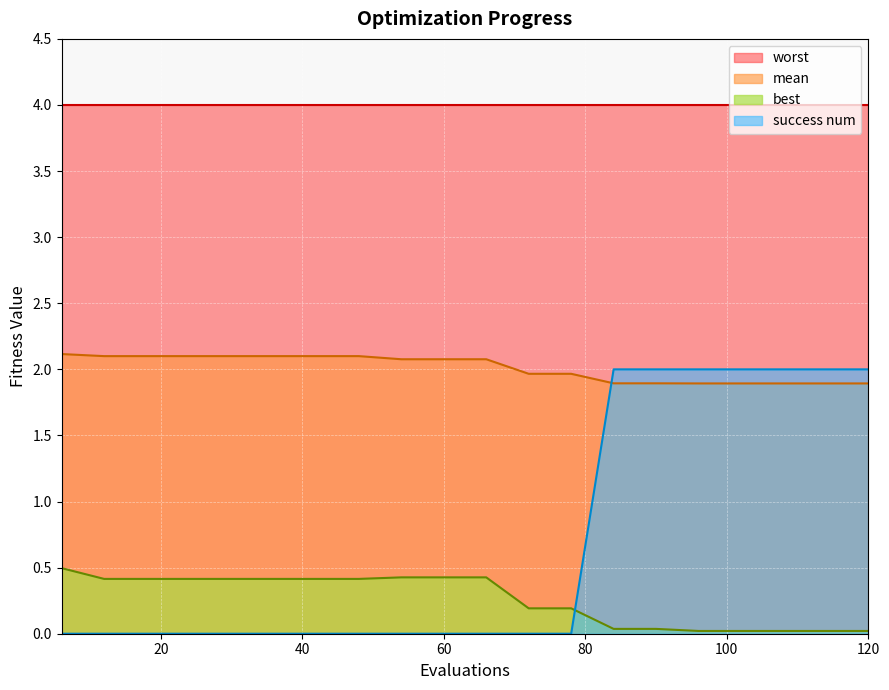

What is the value of the success num point at the 19th from the left?

2.0